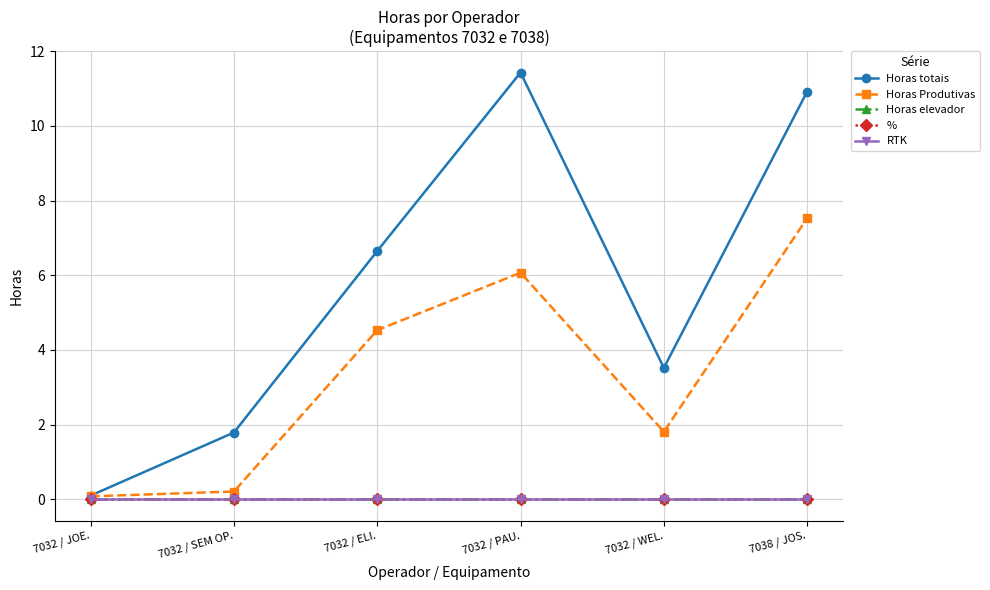

Reading right to left, list all the values displayed in this chart.

Horas totais: 10.9	3.5	11.4	6.7	1.8	0.1
Horas Produtivas: 7.5	1.8	6.1	4.5	0.2	0.1
Horas elevador: 0.0	0.0	0.0	0.0	0.0	0.0
%: 0.0	0.0	0.0	0.0	0.0	0.0
RTK: 0.0	0.0	0.0	0.0	0.0	0.0